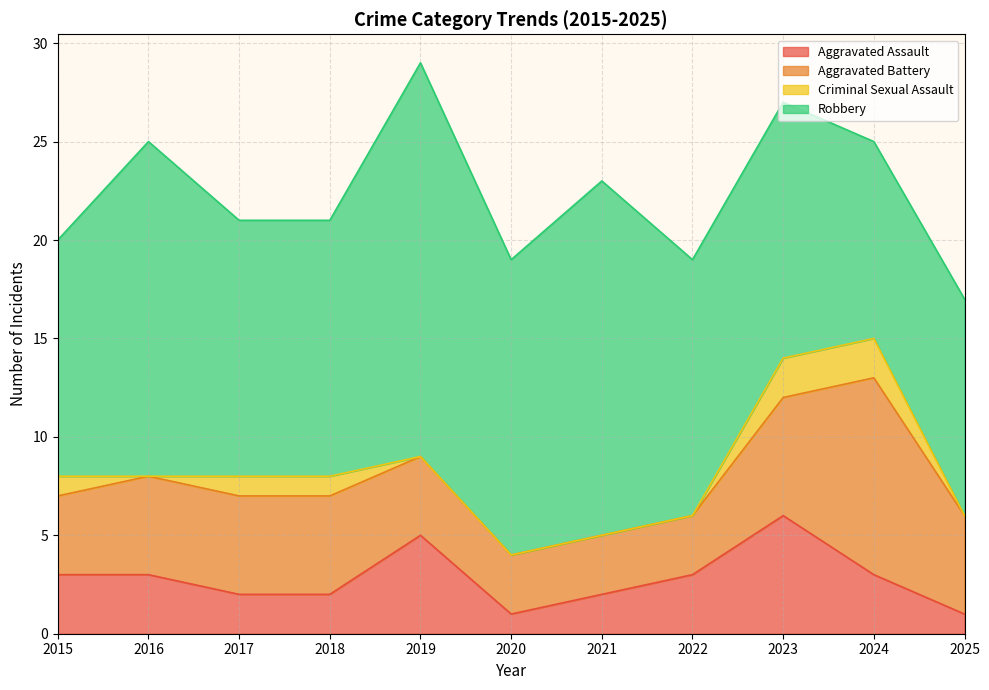

Where is Robbery nearest to the value 15?

2020